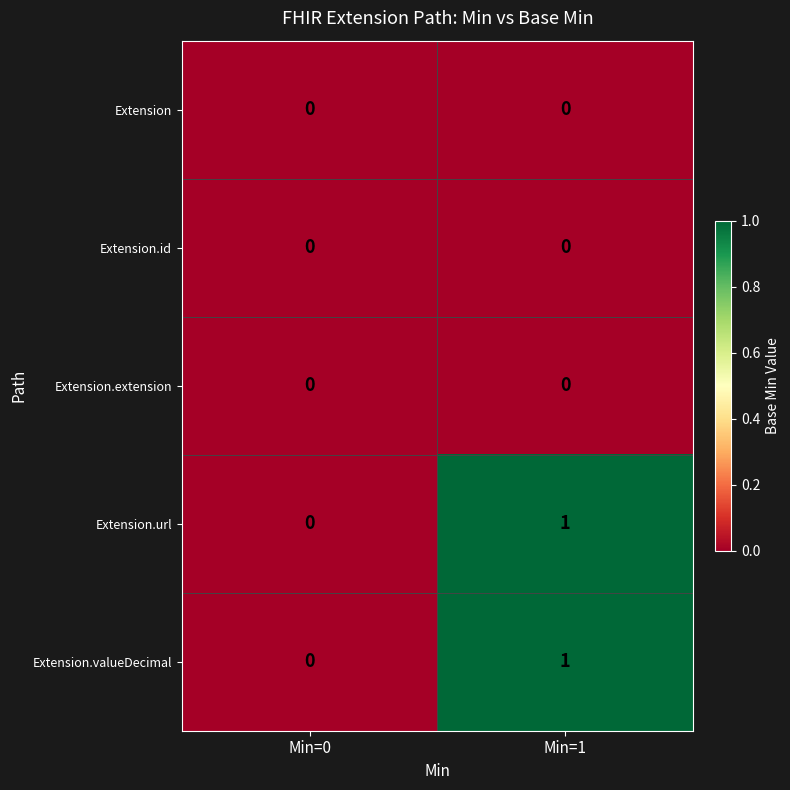

What is the maximum value shown in the chart?

1